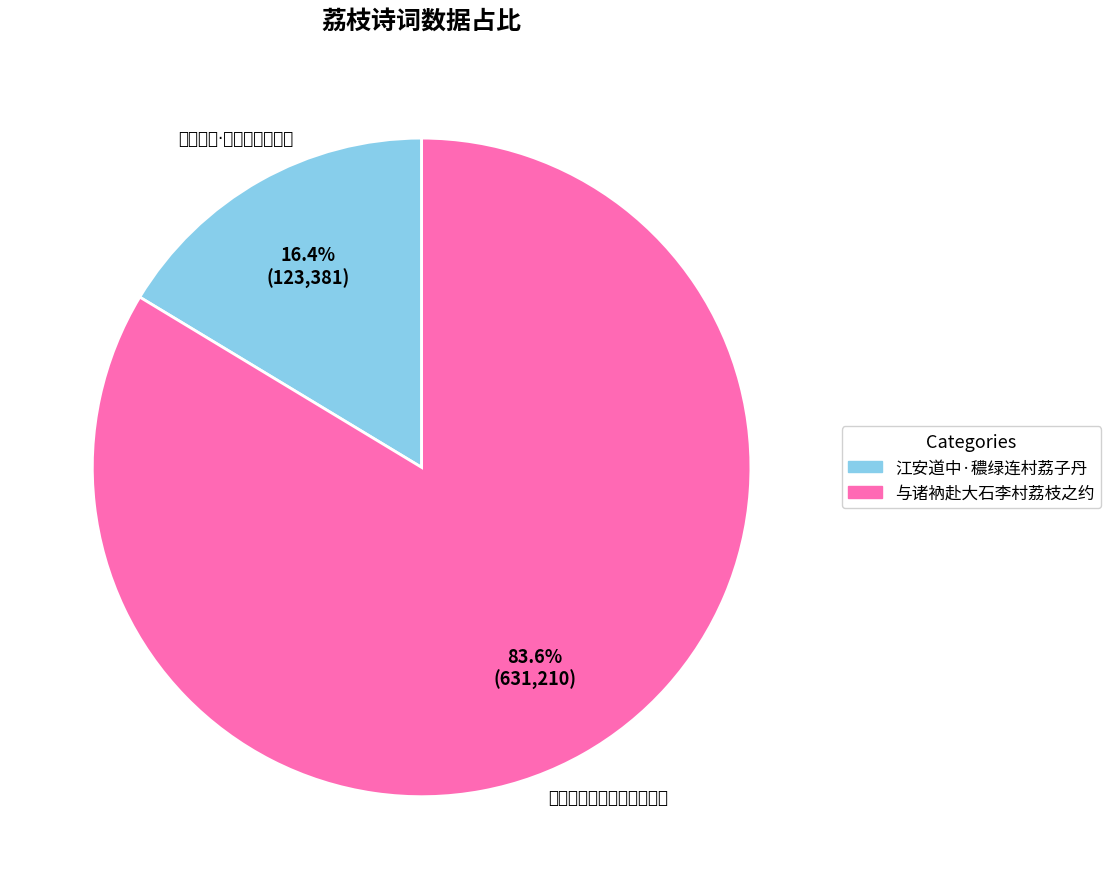

Which category accounts for the majority?

与诸衲赴大石李村荔枝之约